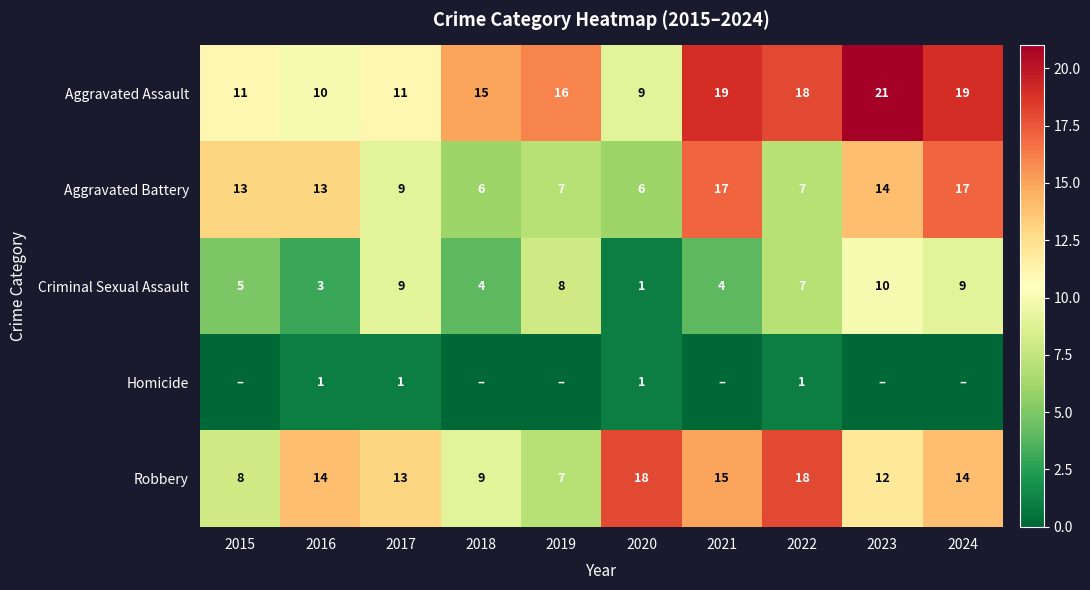

What is the total value across all series at 2020?

35